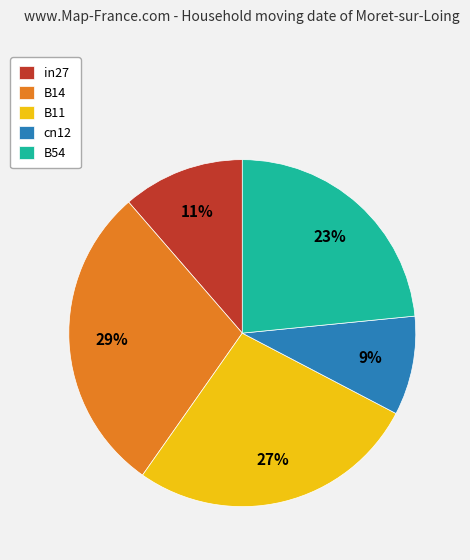

Rank the categories by value from lowest to highest.

cn12, in27, B54, B11, B14